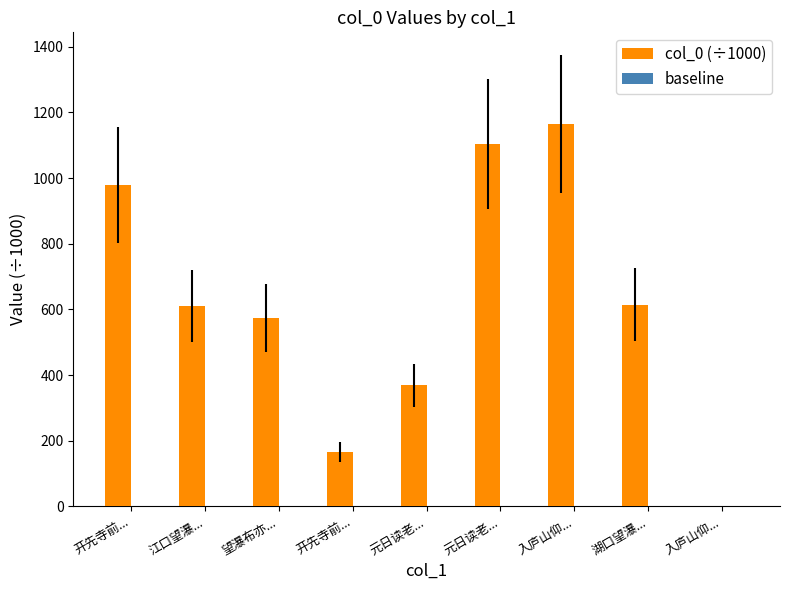

Which category has the lowest value in the baseline series?

开先寺前...